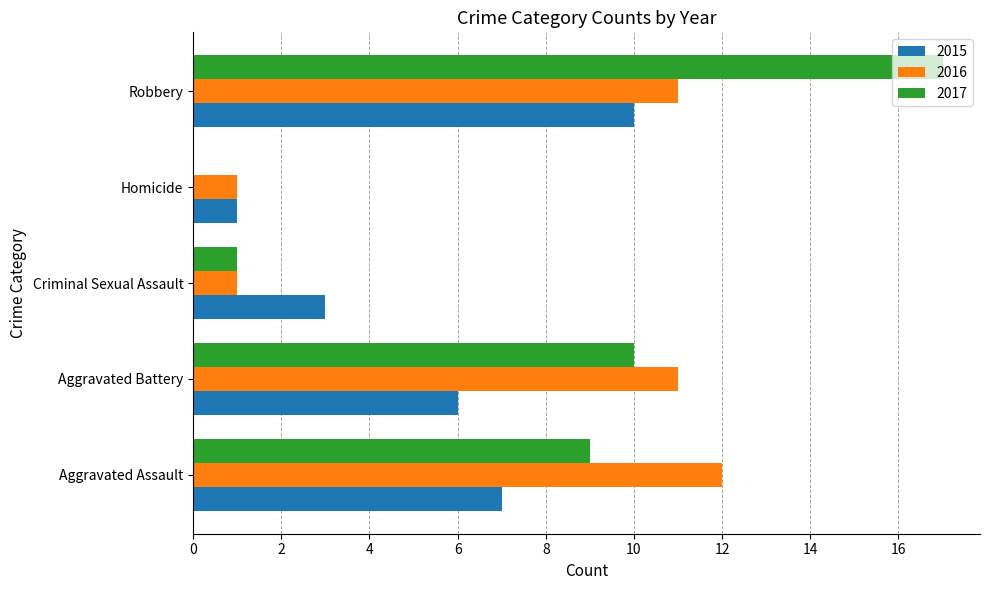

How many 2015 values are between 3 and 7?

3